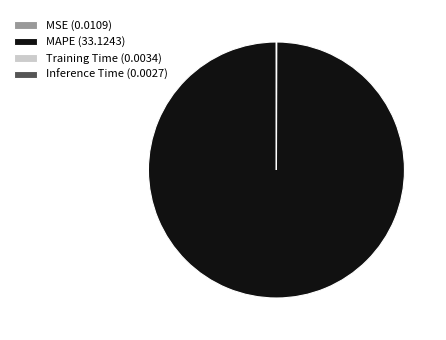

Is there a majority slice in this chart?

Yes